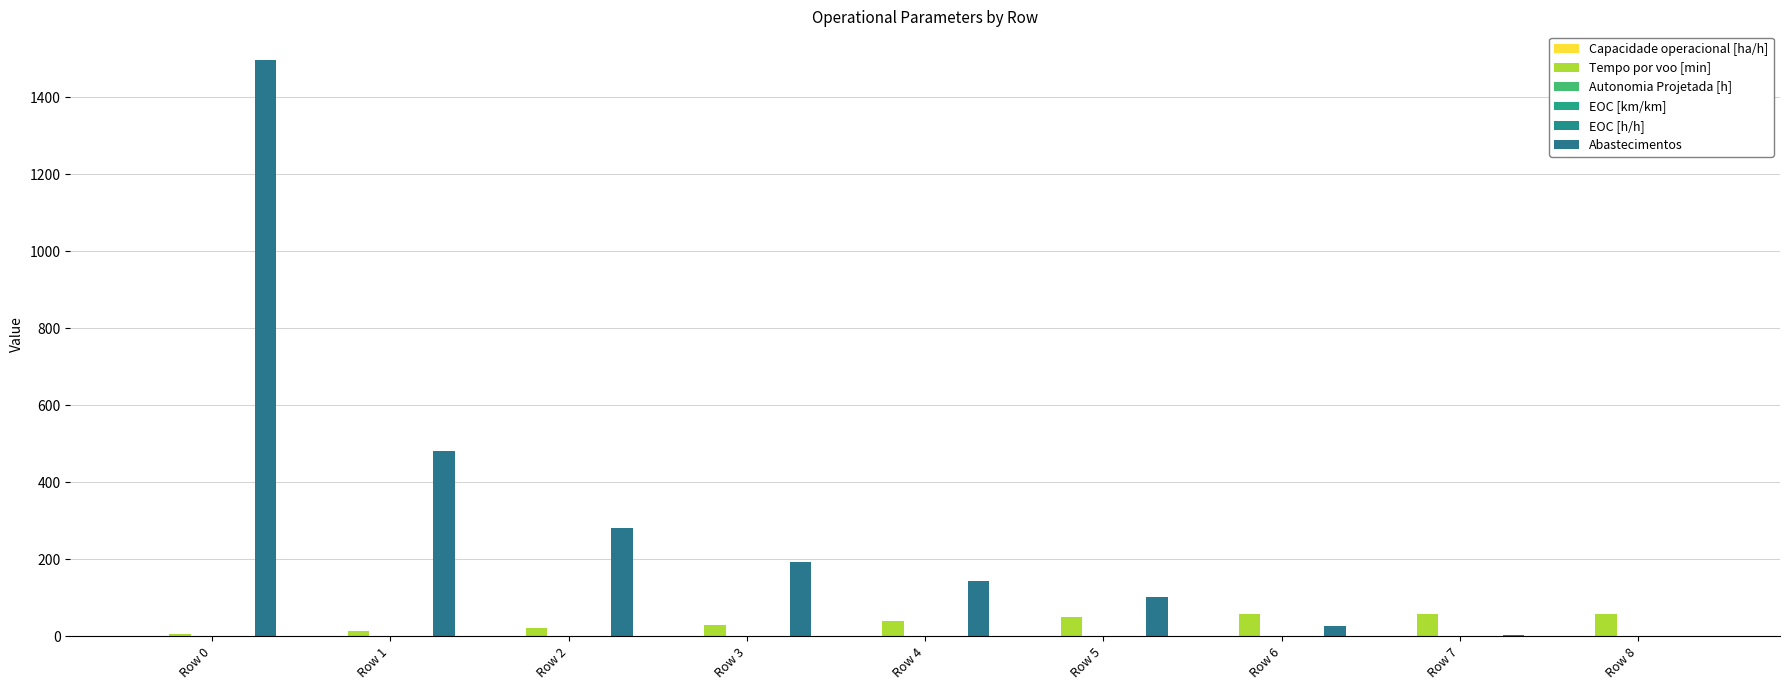

How many categories are shown in the chart?

9